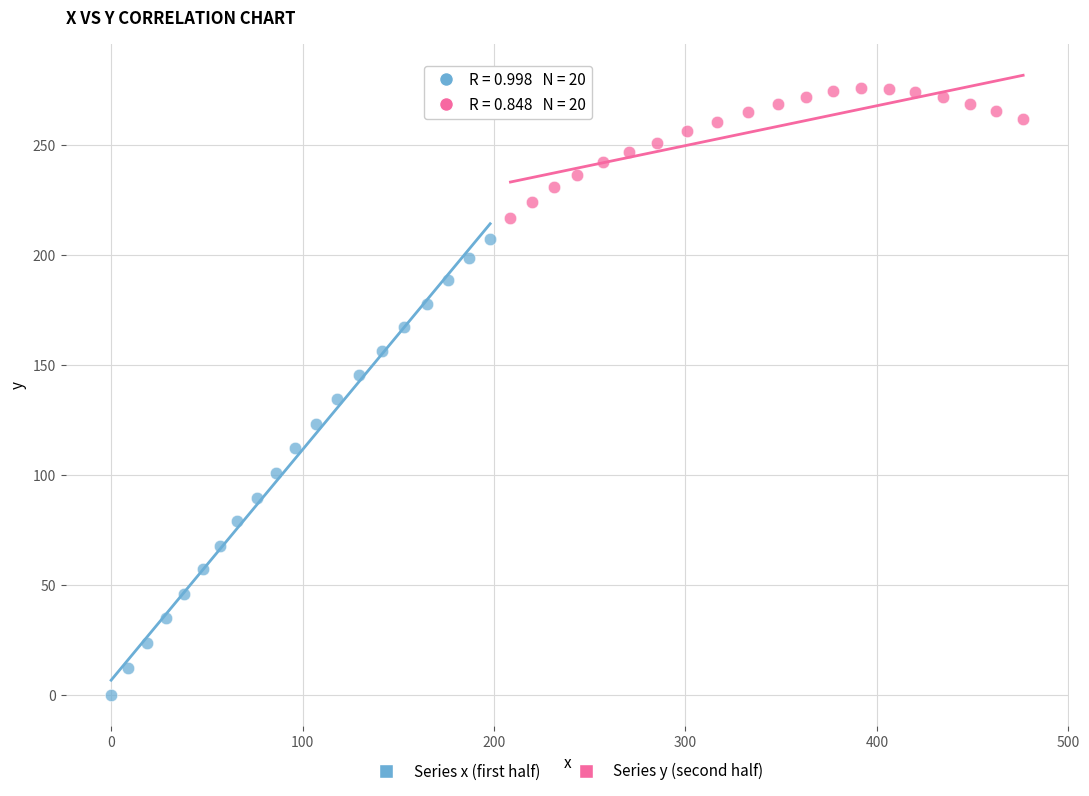

Which series has the widest spread of Y values?

Series x (first half)